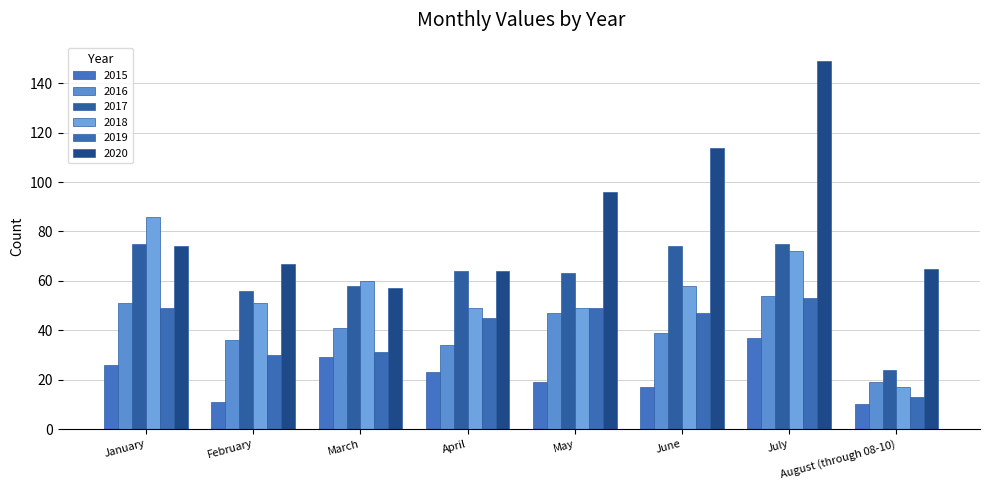

Reading left to right, what are all the values shown in this chart?

2015: January=26	February=11	March=29	April=23	May=19	June=17	July=37	August (through 08-10)=10
2016: January=51	February=36	March=41	April=34	May=47	June=39	July=54	August (through 08-10)=19
2017: January=75	February=56	March=58	April=64	May=63	June=74	July=75	August (through 08-10)=24
2018: January=86	February=51	March=60	April=49	May=49	June=58	July=72	August (through 08-10)=17
2019: January=49	February=30	March=31	April=45	May=49	June=47	July=53	August (through 08-10)=13
2020: January=74	February=67	March=57	April=64	May=96	June=114	July=149	August (through 08-10)=65